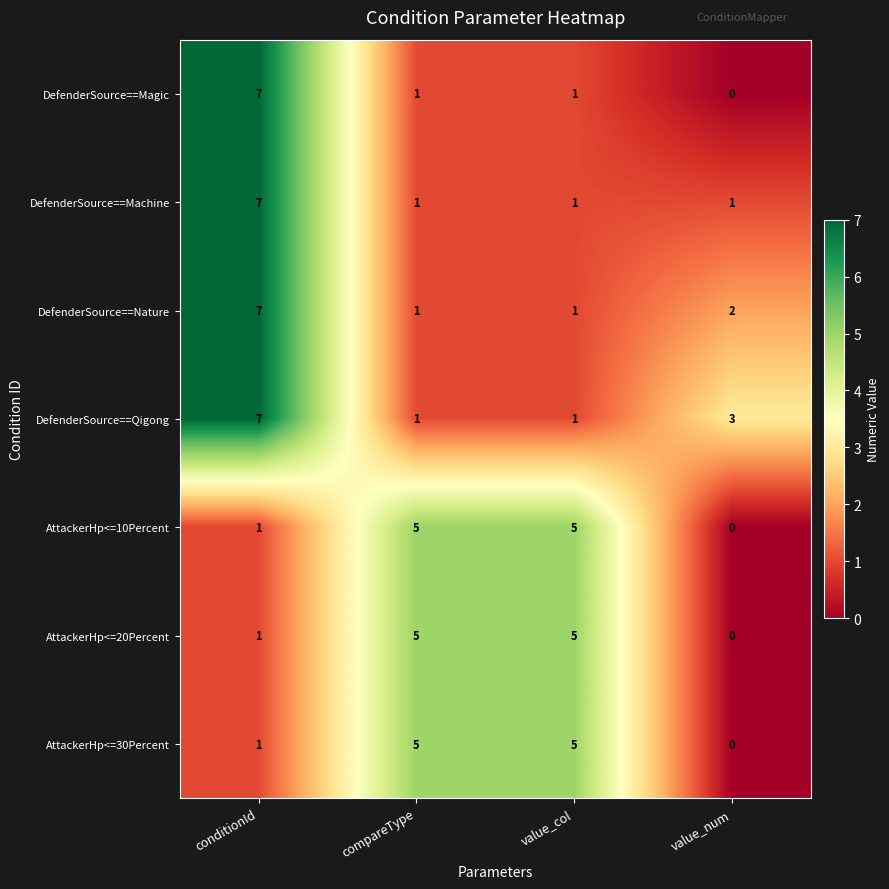

Is it true that DefenderSource==Magic equals 1 at compareType?

True